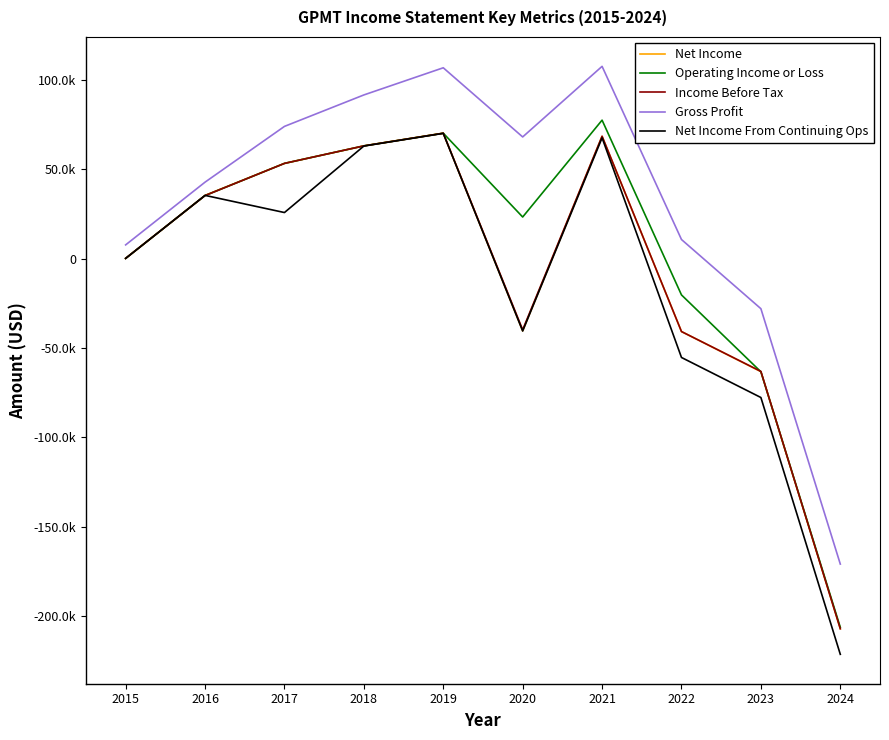

Which series has the widest spread of values?

Net Income From Continuing Ops